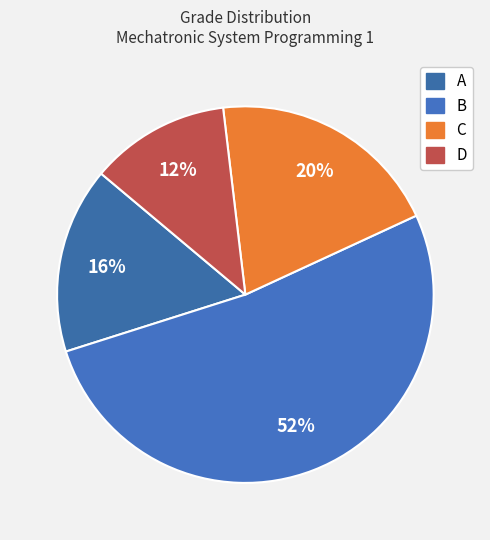

To the nearest percent, what portion does C represent?

20%